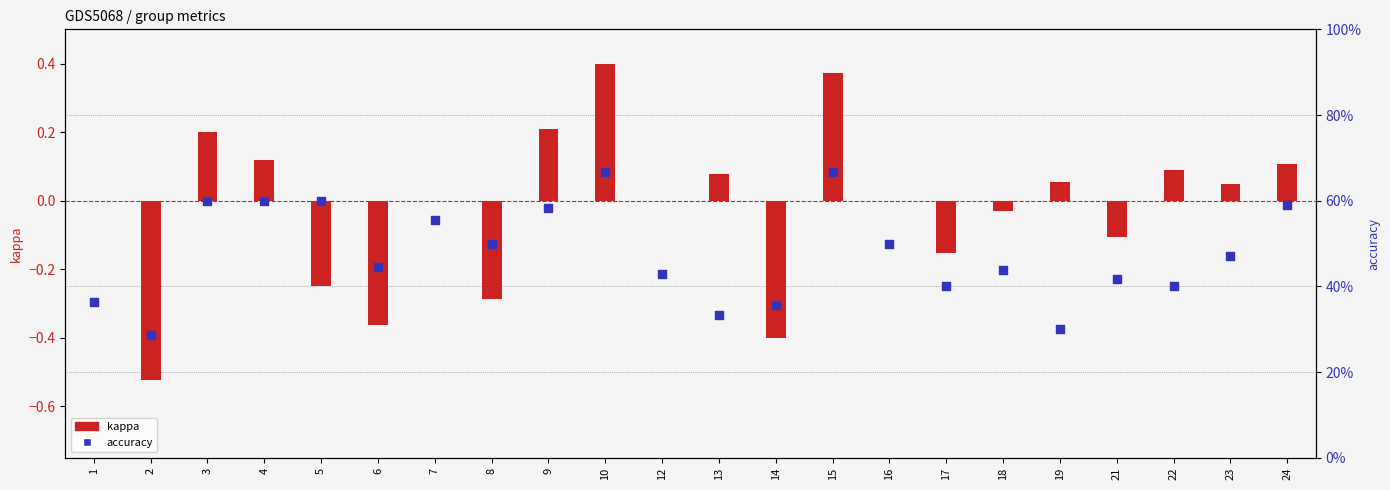

At which category is the sum across all series the highest?

10